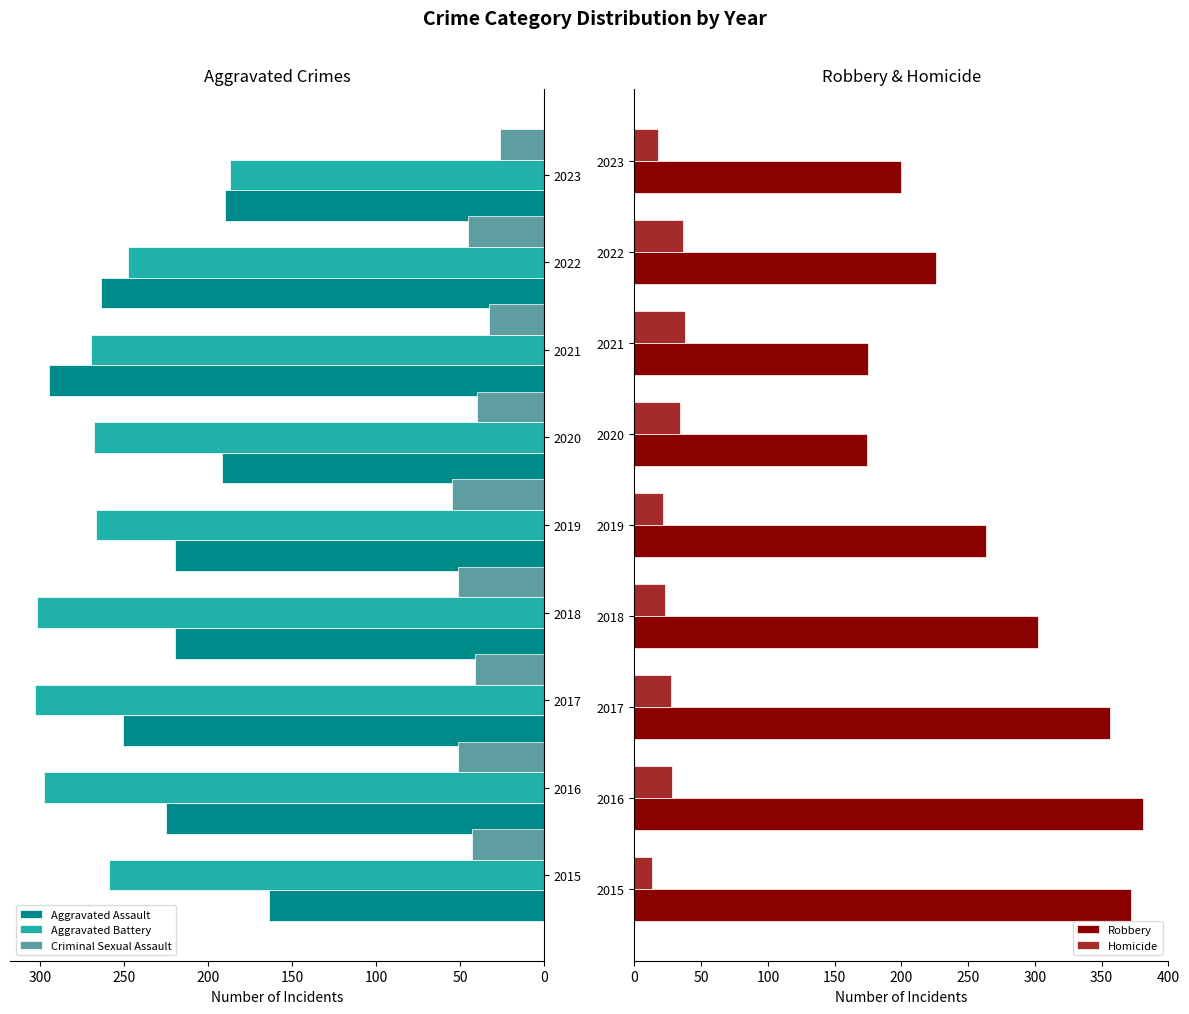

True or false: Criminal Sexual Assault has a value of 40 at 2020.

True